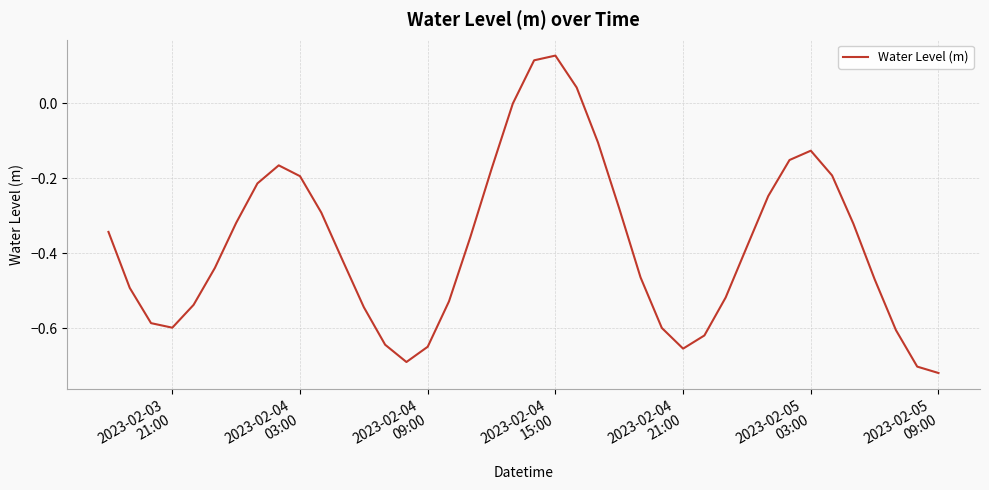

Does the chart display data point markers on the line(s)?

No